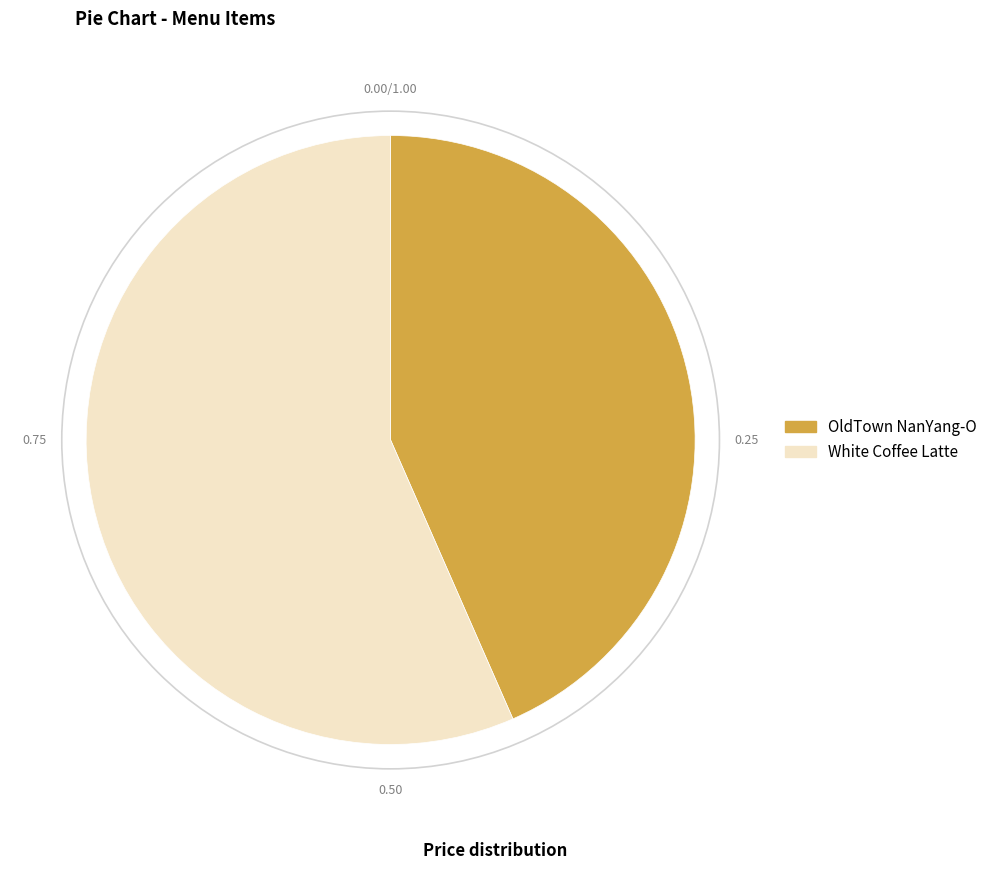

Rank the categories by value from lowest to highest.

OldTown NanYang-O, White Coffee Latte